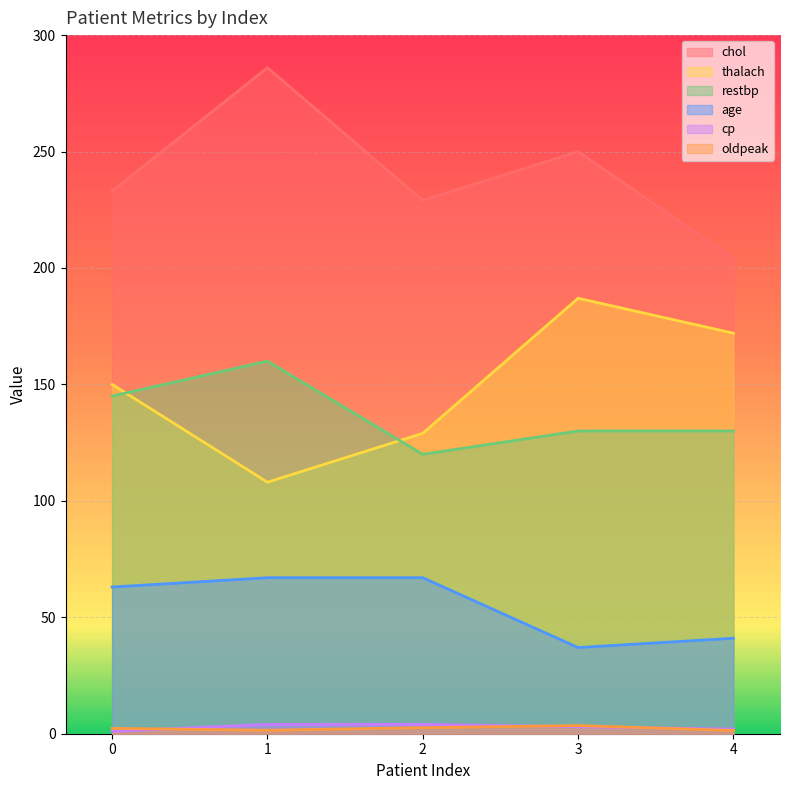

Does the chart display data point markers on the line(s)?

No